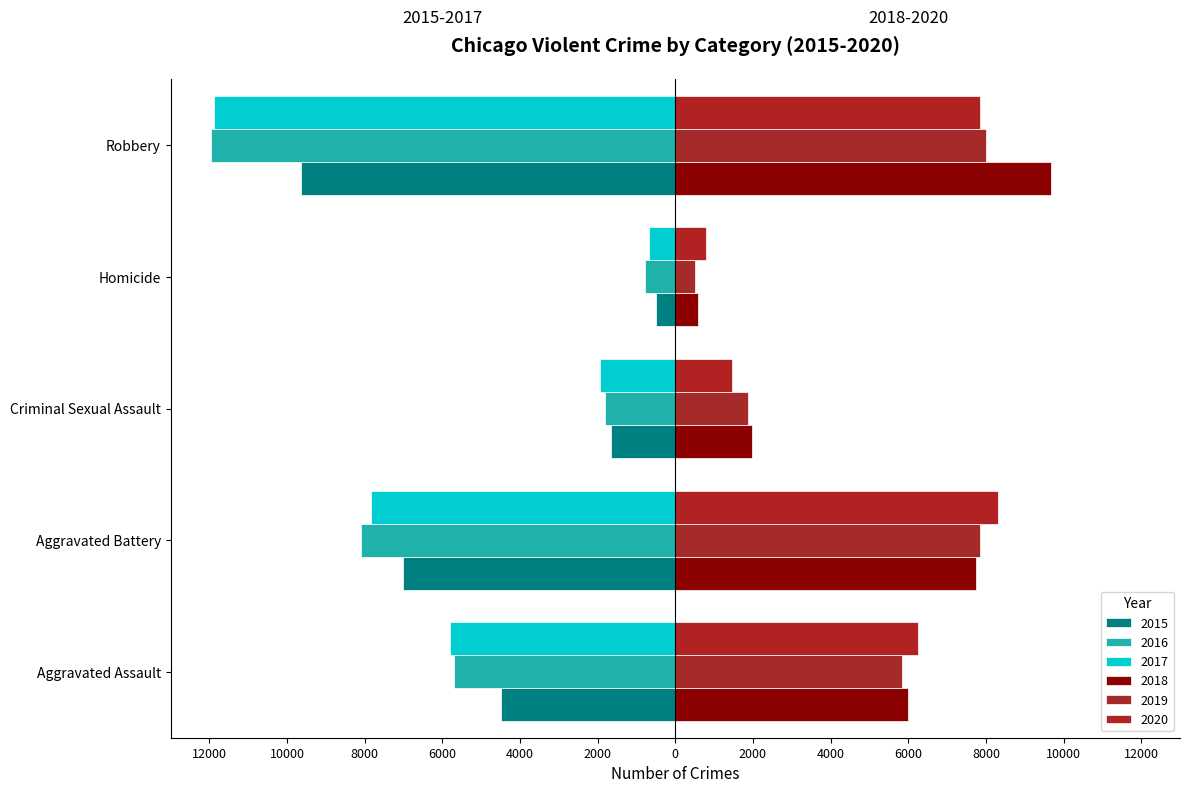

What is the difference between the 2017 values at Homicide and Aggravated Assault?

5121